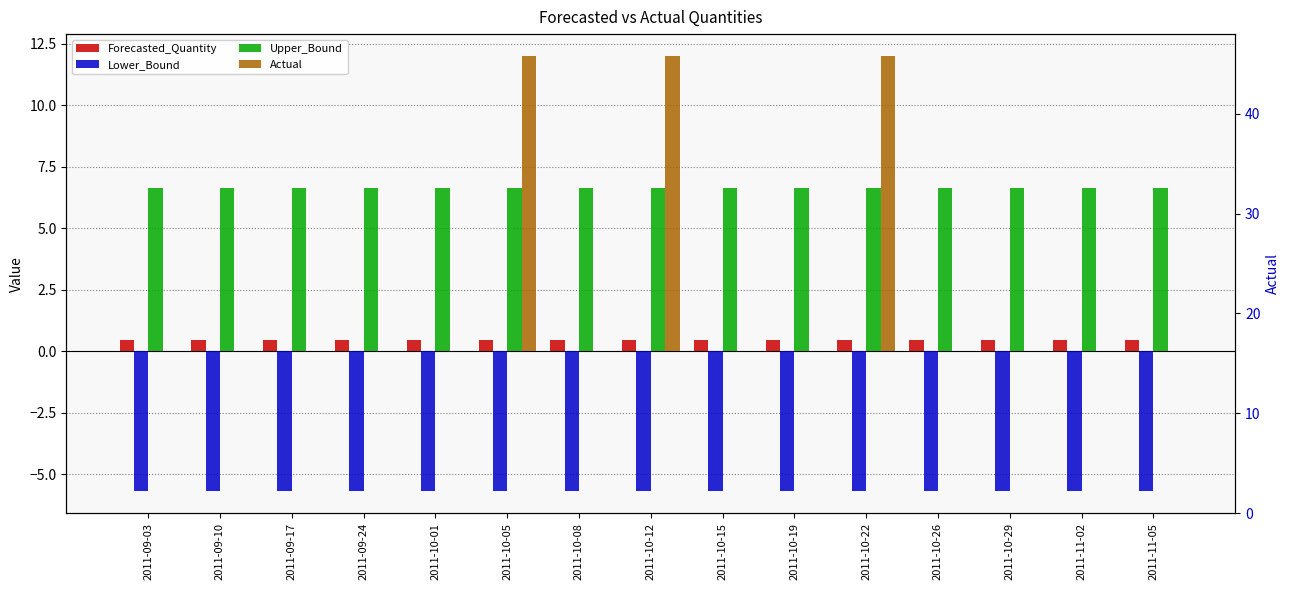

How many groups of bars are there?

15